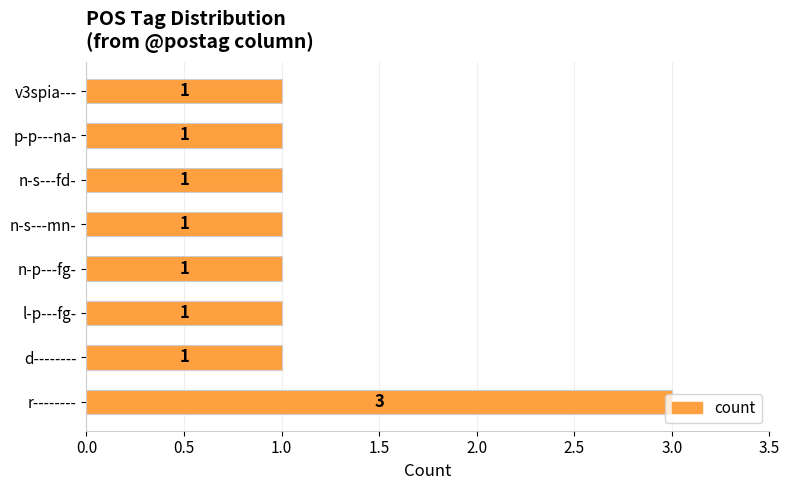

What is the ratio of the value at n-s---fd- to the value at n-p---fg-?

1.0